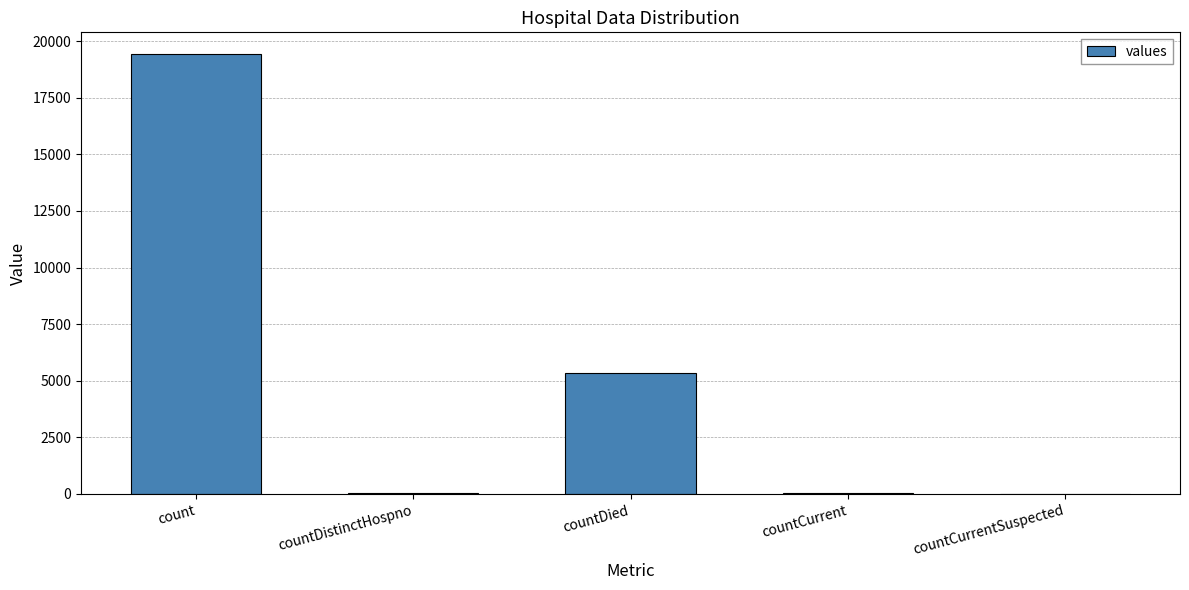

What is the sum of the values at countDied and countCurrent?

5417